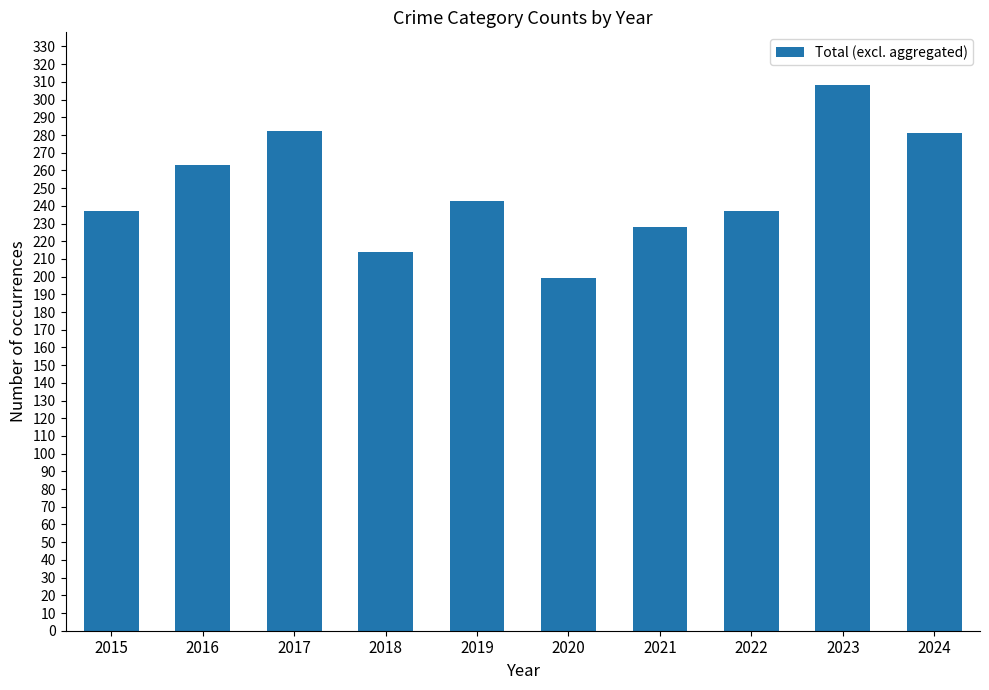

Approximately how many times larger is the value at 2024 compared to 2022?

1.2